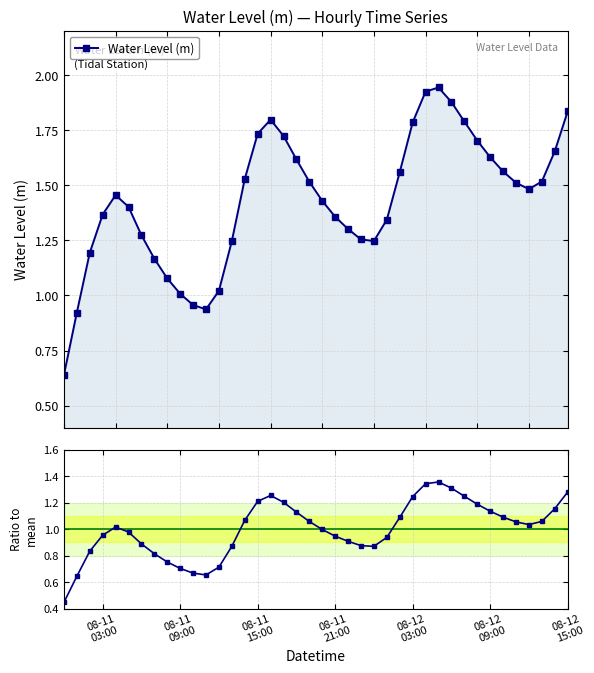

What is the sum of all Ratio to mean values?

40.0